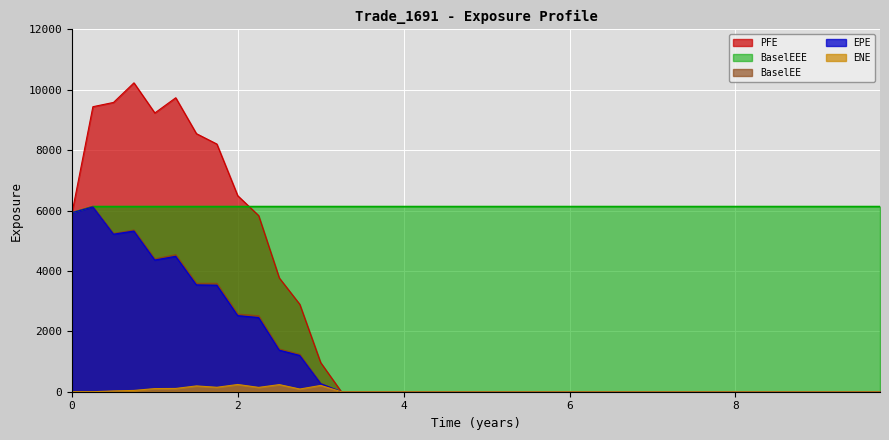

What is the label of the 28th point from the left?

6.74634